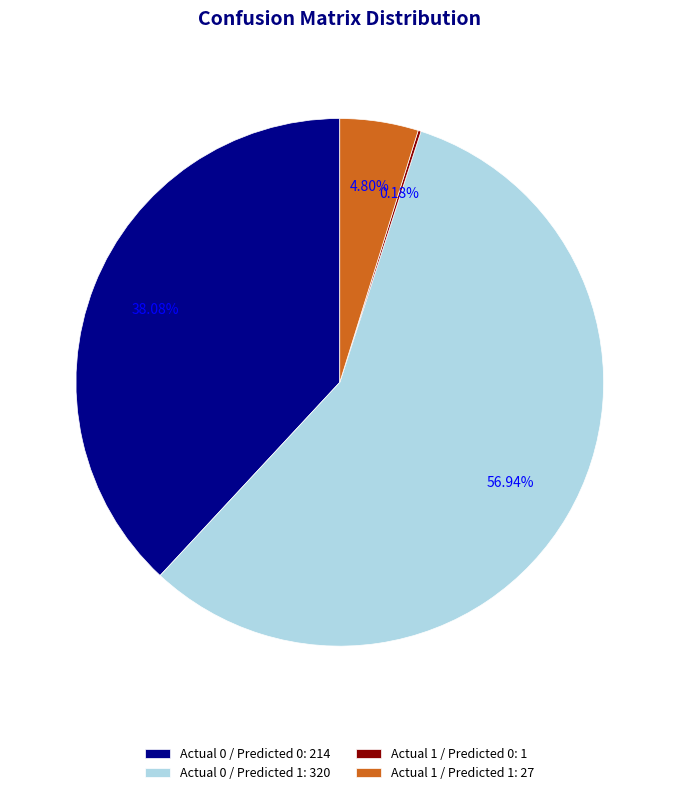

What is the ratio of the value at Actual 0 / Predicted 0: 214 to the value at Actual 0 / Predicted 1: 320?

0.7